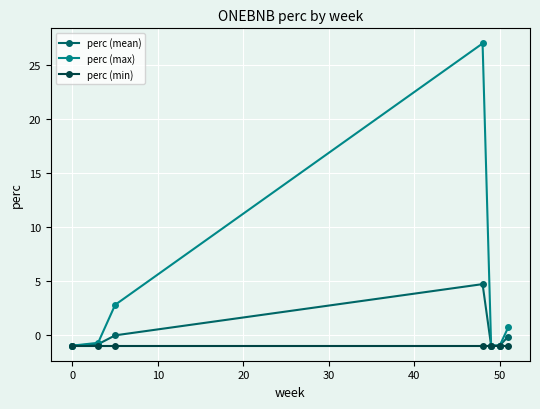

Rank the series by their average value, from highest to lowest.

perc (max), perc (mean), perc (min)